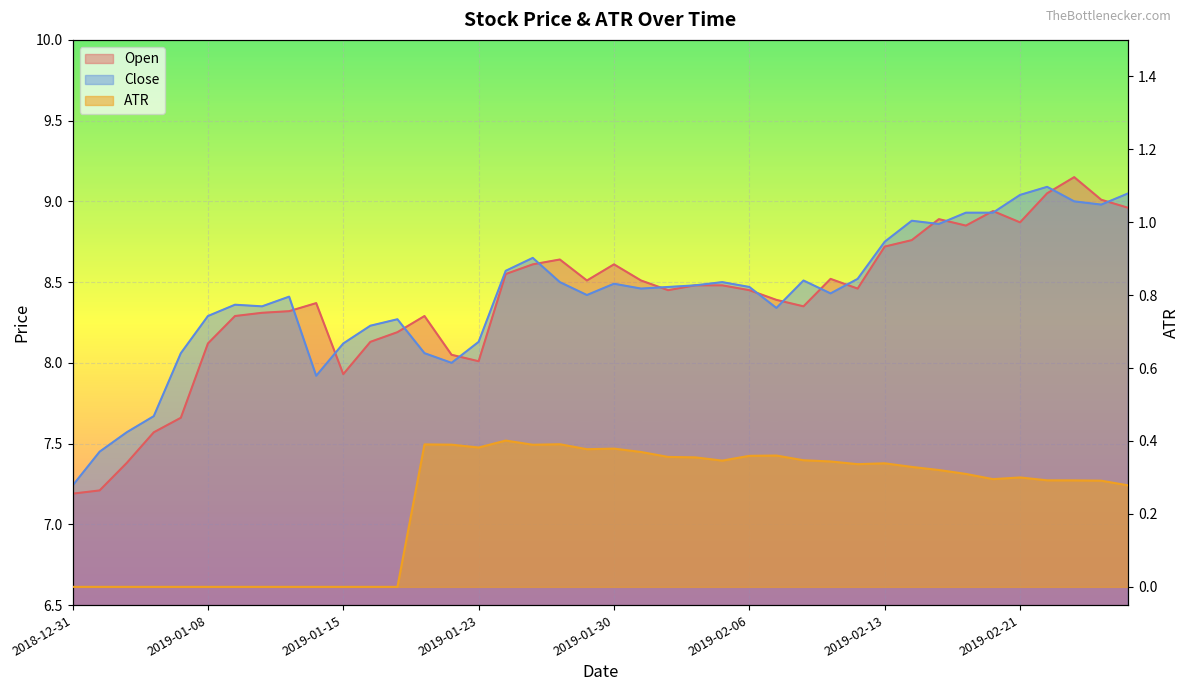

What is the difference between the Open values at 2019-01-18 and 2019-02-15?

0.6